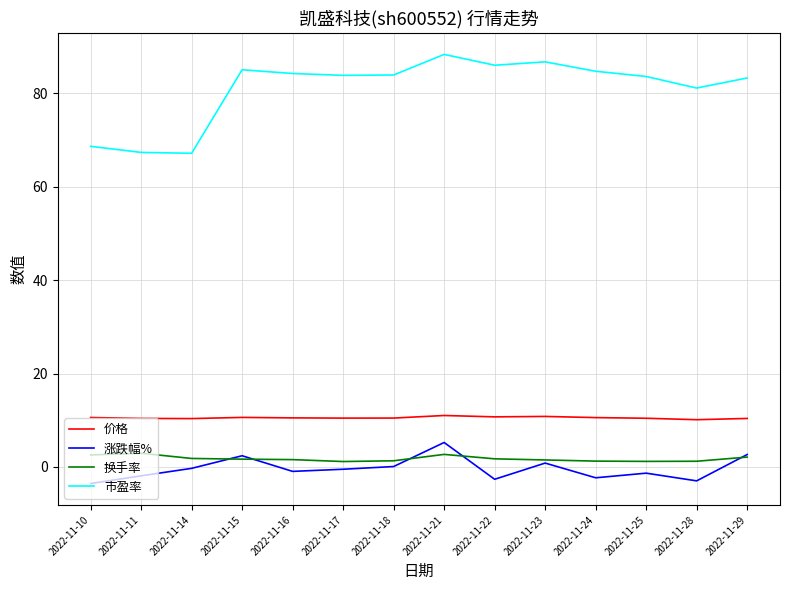

What is the minimum value for 市盈率?

67.2